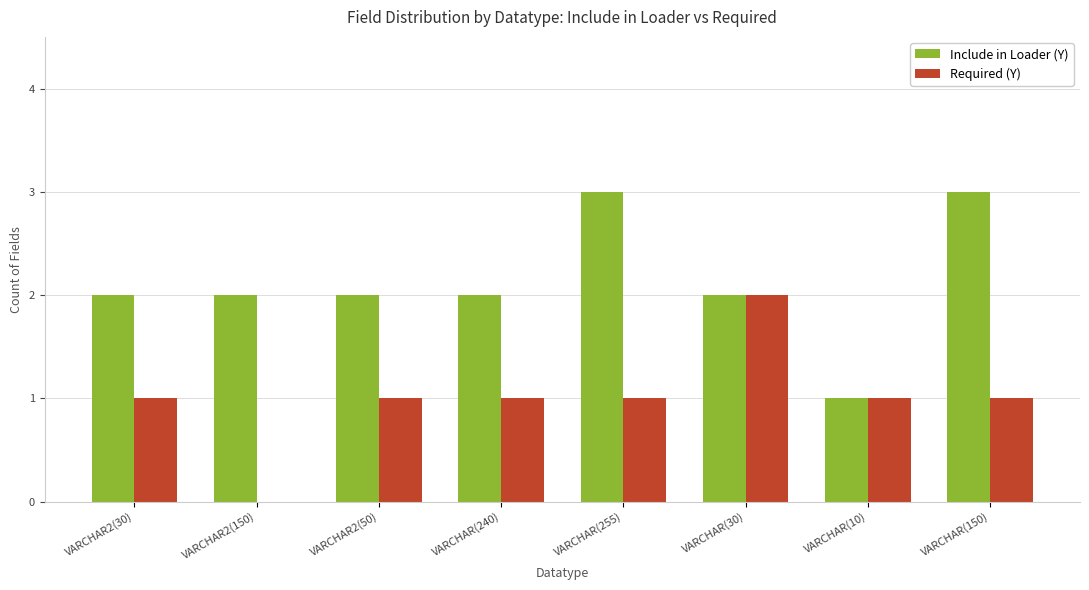

What is the maximum value shown in the chart?

3